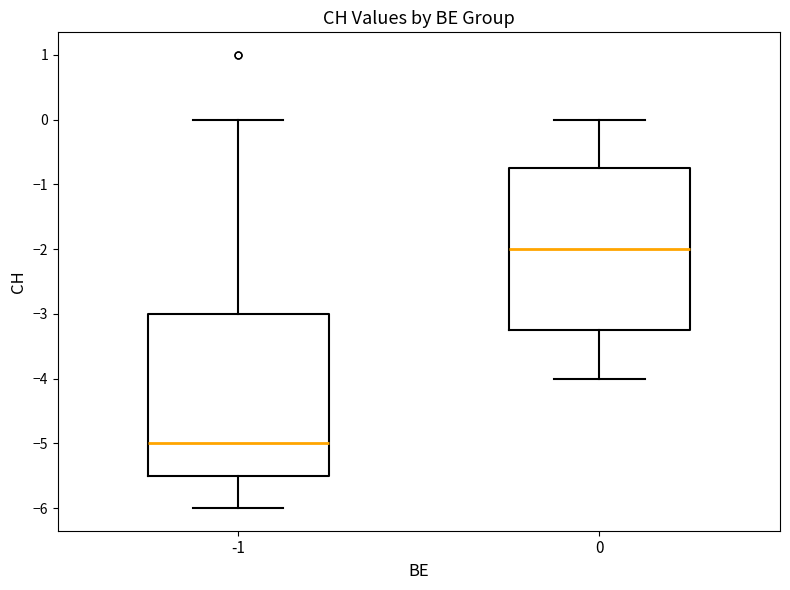

Reading left to right, read every box against the y-axis: the position of its median line, the range the box covers, and the ends of its whiskers. The values are not printed on the chart, so give them approximately, as read against the axis.

-1: median -5.0, box -5.5 to -3.0, whiskers -6.0 to 0.0
0: median -2.0, box -3.2 to -0.7, whiskers -4.0 to 0.0